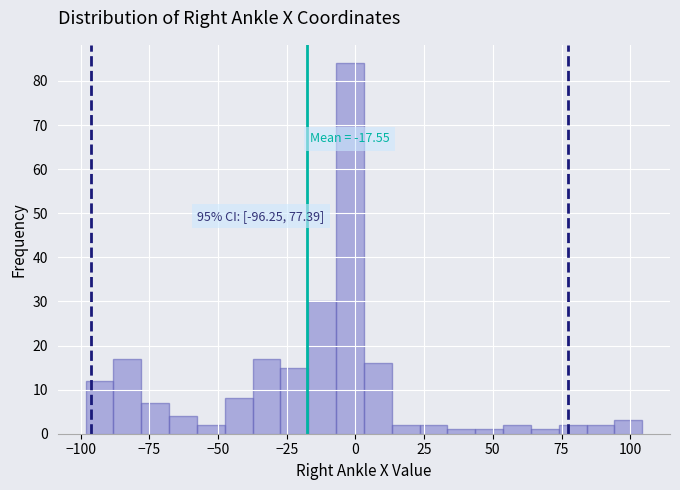

Around what value on the x-axis is the tallest bar? Give the approximate position of its centre, as read against the axis.

0